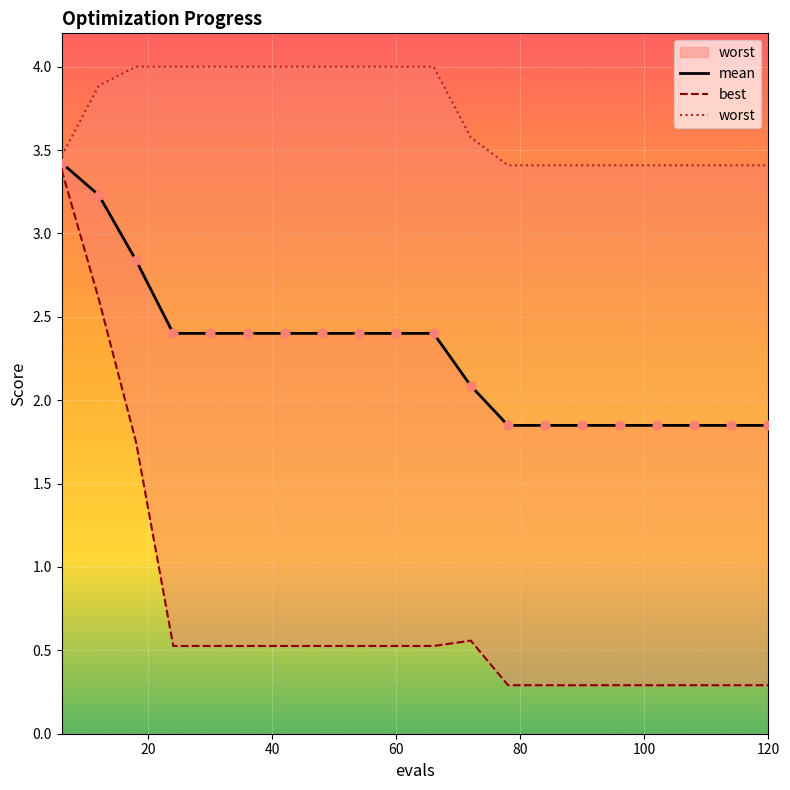

Which series contains the lowest Y value?

best